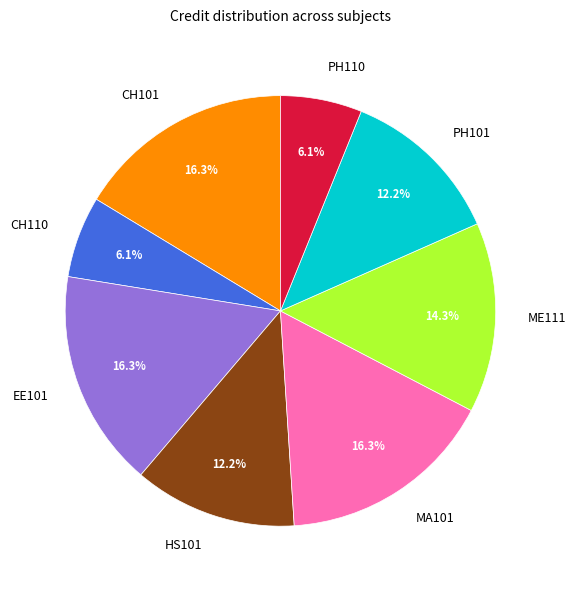

How many segments does this pie chart have?

8